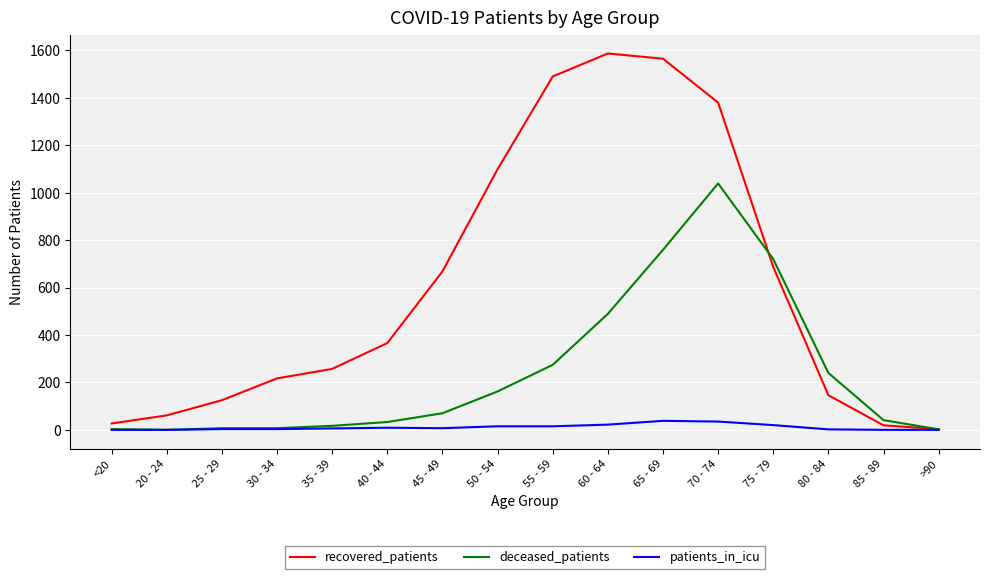

Is it true that patients_in_icu equals 6 at 35 - 39?

True